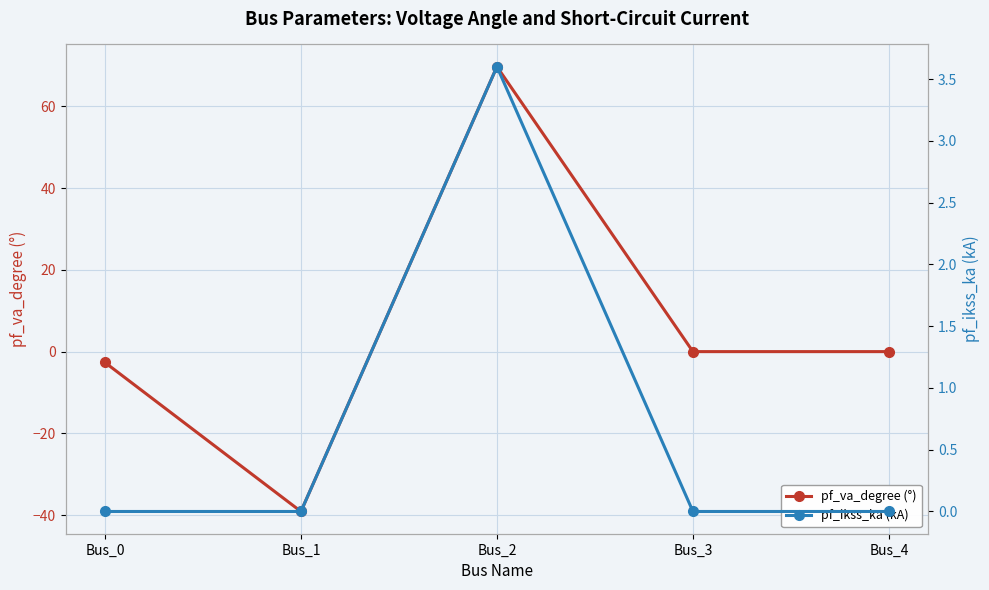

At which category is the sum across all series the highest?

Bus_2